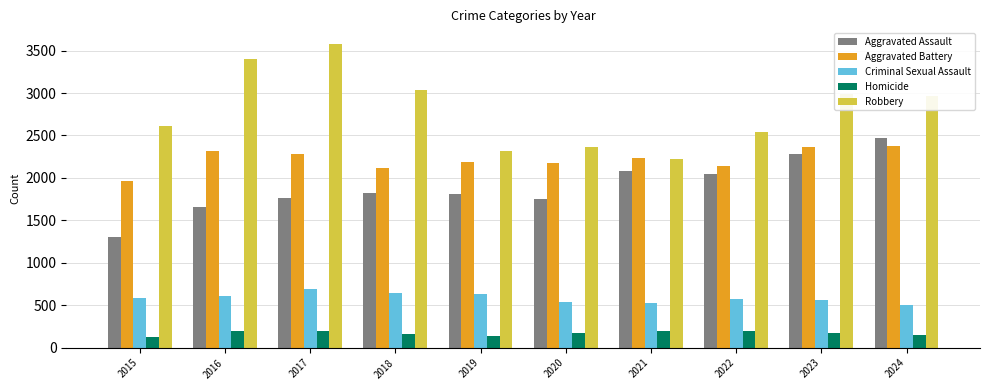

What is the value of the Homicide bar at the 2nd from the left?

193